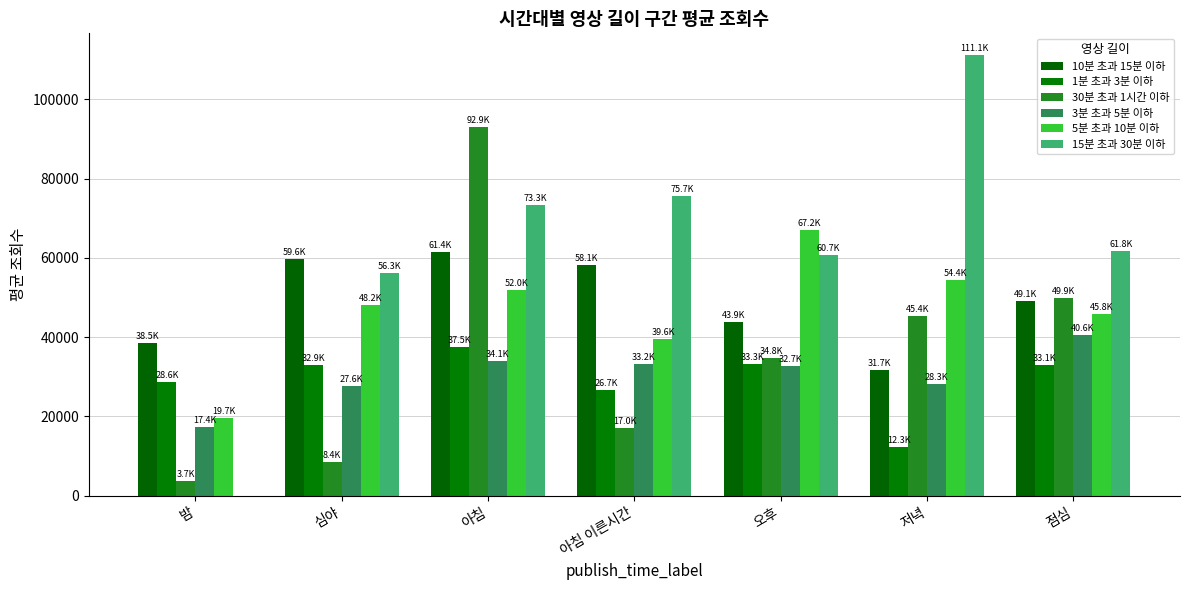

What is the difference between the maximum and minimum values in the 15분 초과 30분 이하 series?

111095.0